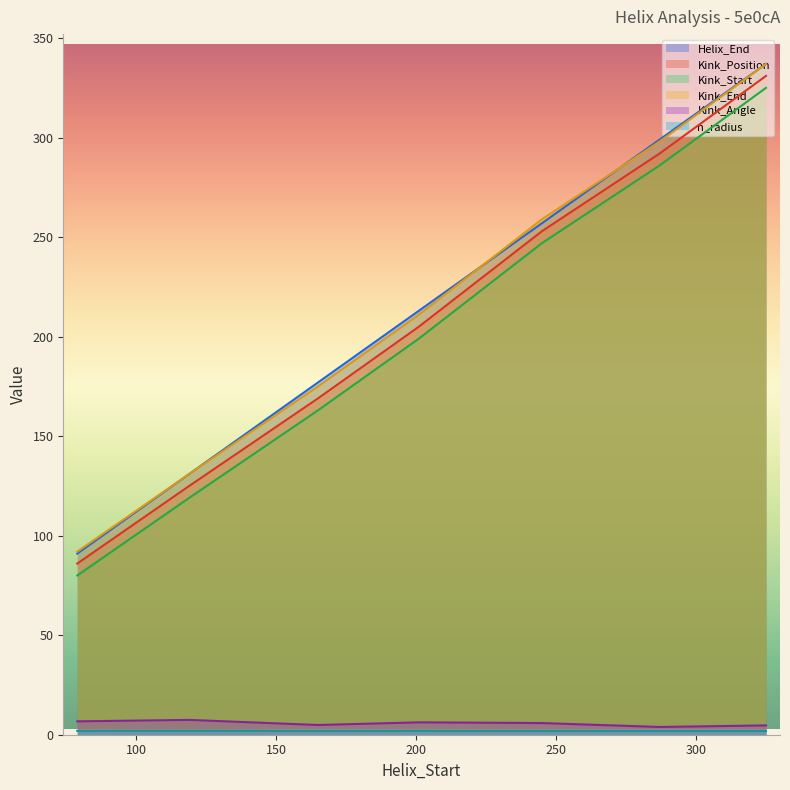

Is the value of n_radius at 245 greater than the value of Kink_End at 201?

No